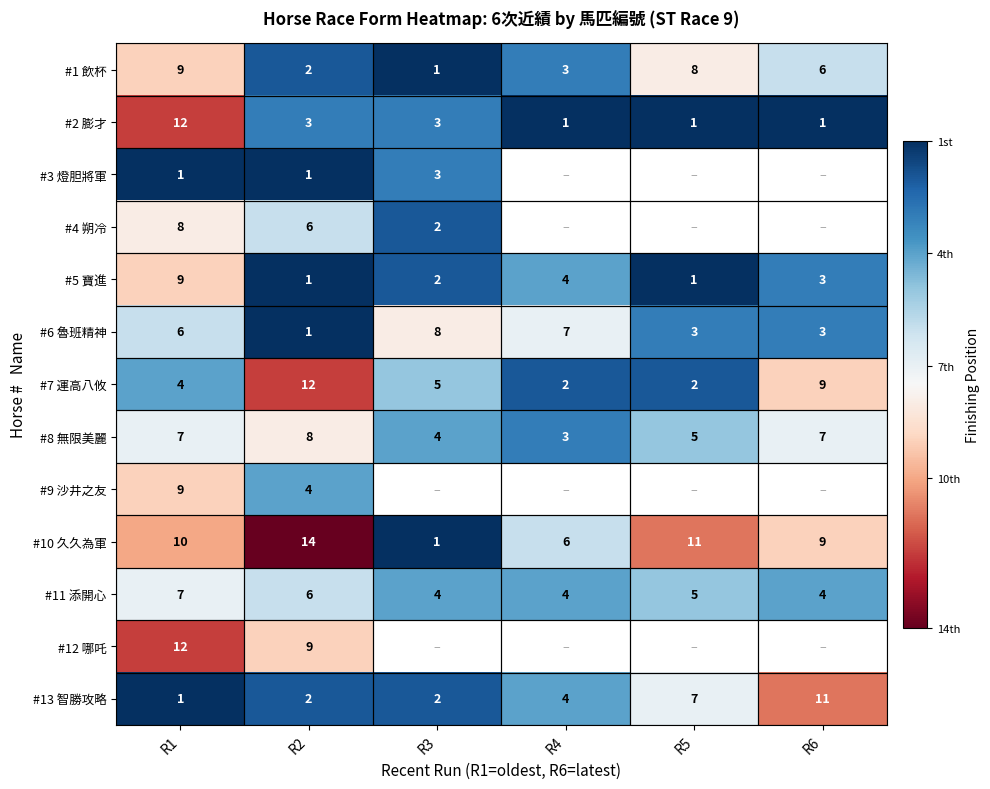

The #13 智勝攻略 series shows 7 at R5. True or false?

True